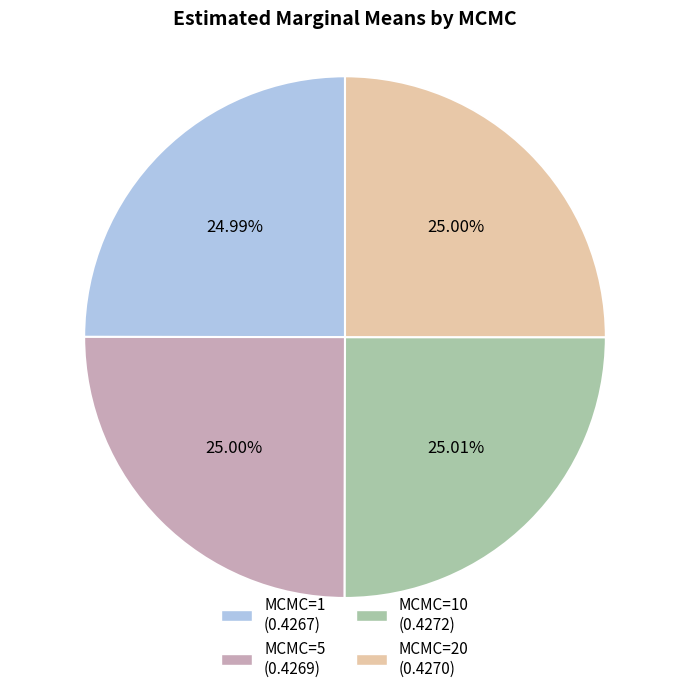

Count the number of slices in the pie.

4